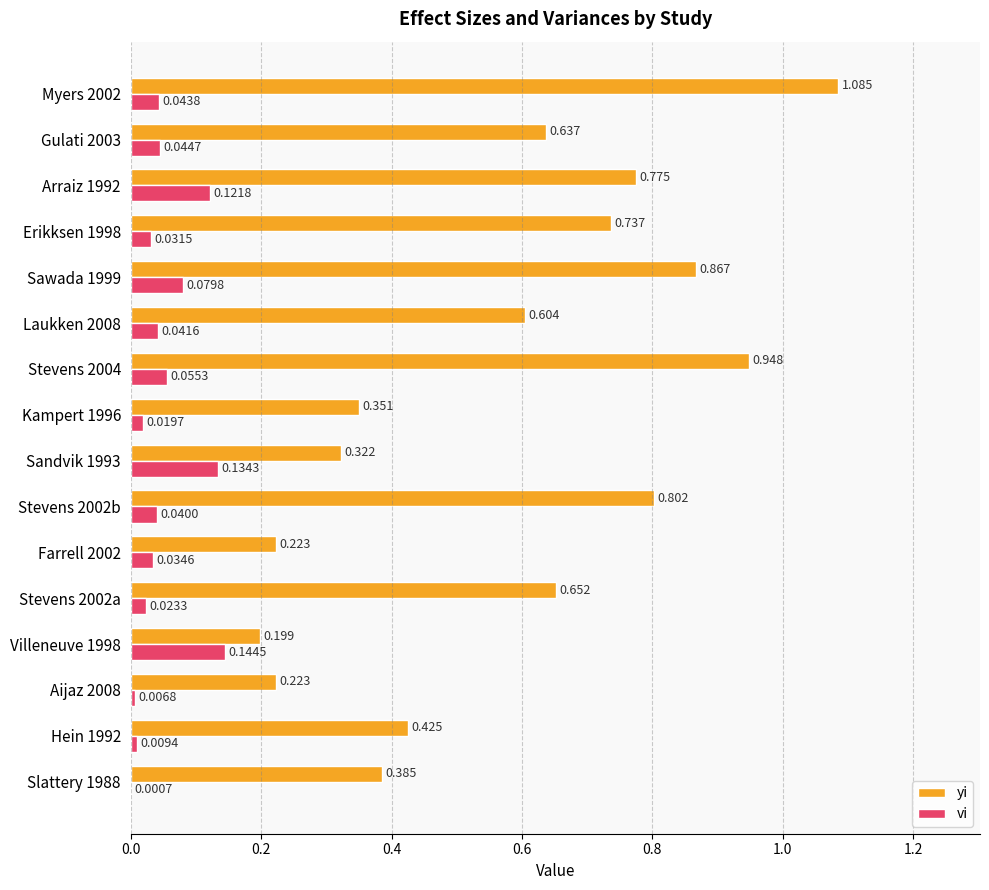

What are all the series names shown in the legend?

yi, vi